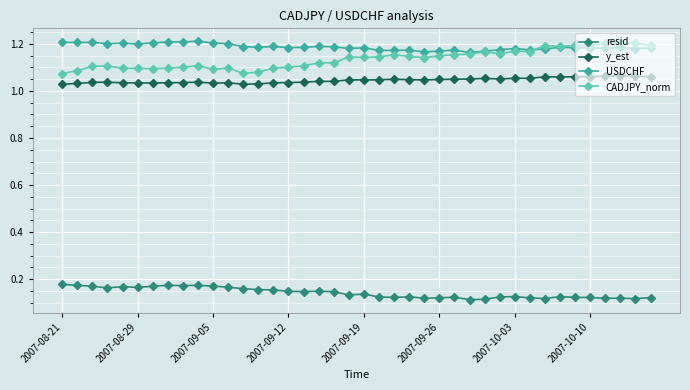

Which series has the largest total across all categories?

USDCHF